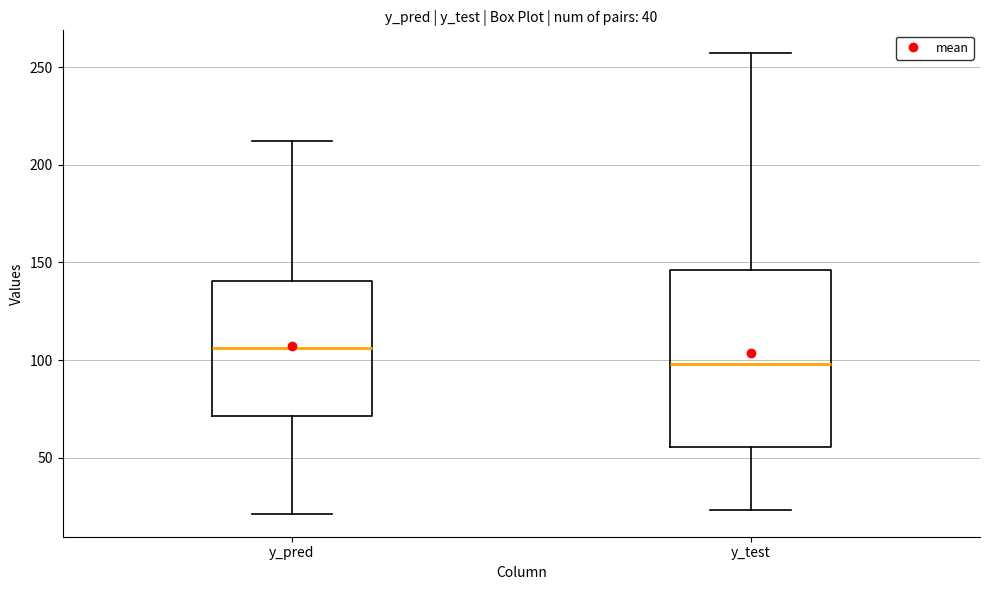

Reading left to right, transcribe this box plot: for each box, give where its median line is, the range the box spans, and where its two whiskers end, as read against the y-axis. The values are not printed on the chart, so give them approximately, as read against the axis.

y_pred: median 105, box 70 to 140, whiskers 20 to 210
y_test: median 100, box 55 to 145, whiskers 25 to 255